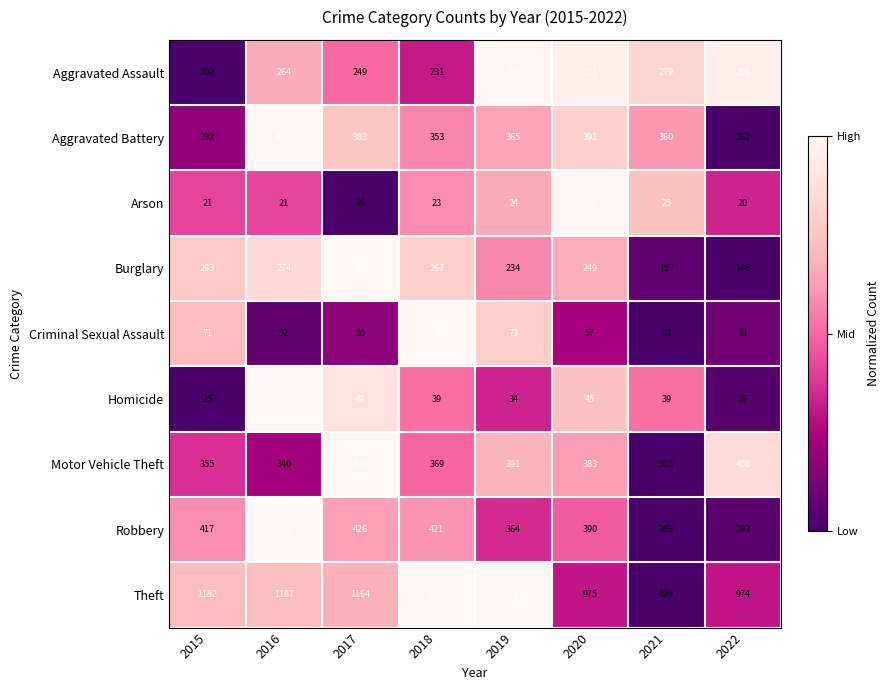

Count the number of categories in the chart.

8